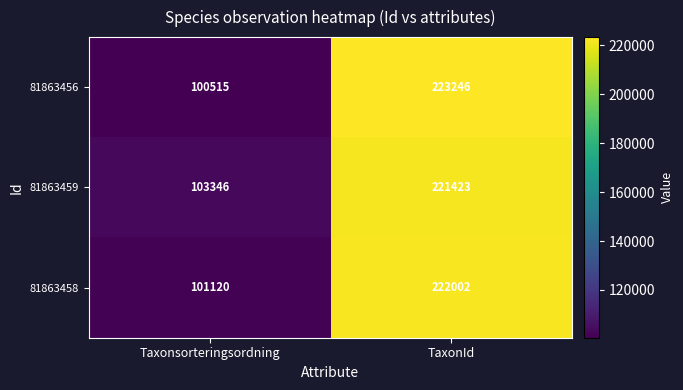

Between Taxonsorteringsordning and TaxonId, which series saw the biggest shift?

81863456